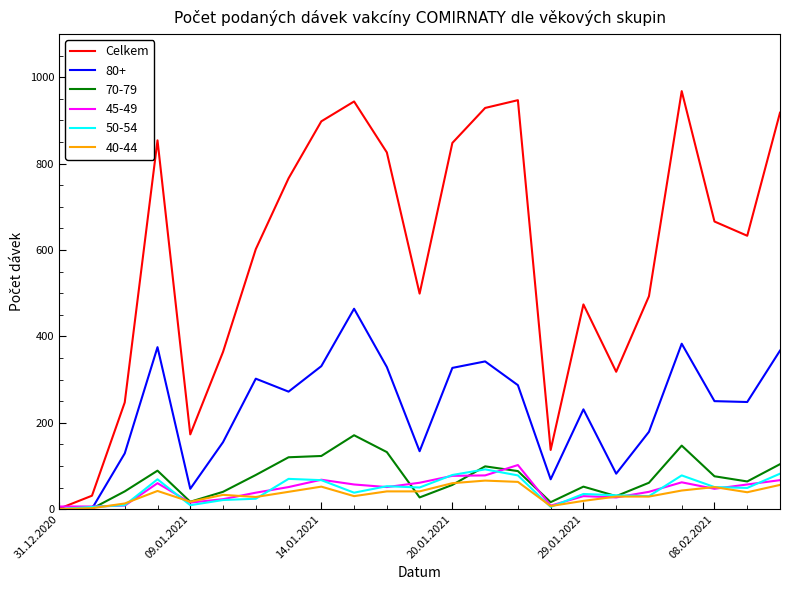

Which series has the largest range (max minus min)?

Celkem